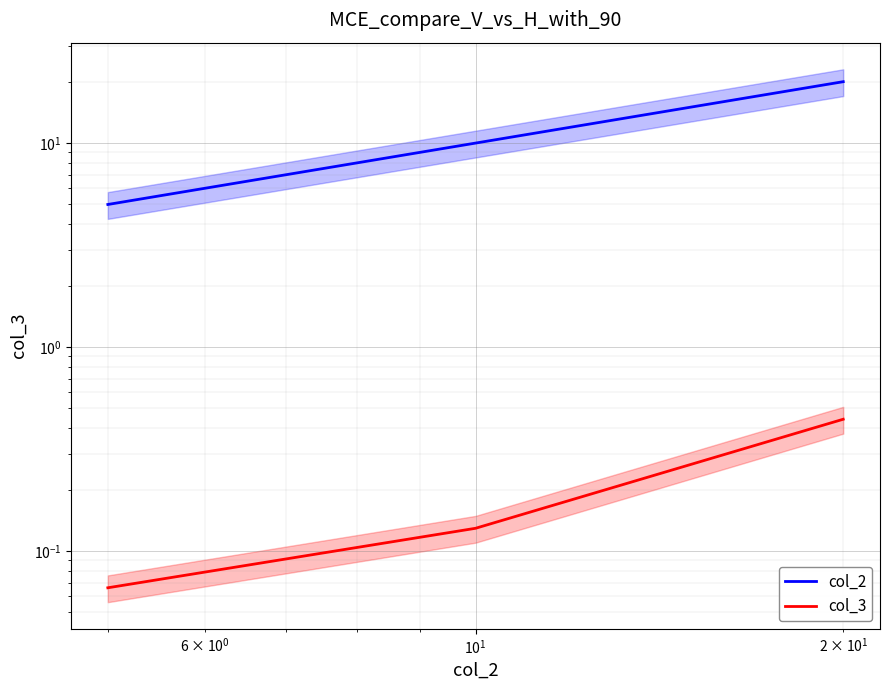

What is the average value of the col_3 series?

0.2